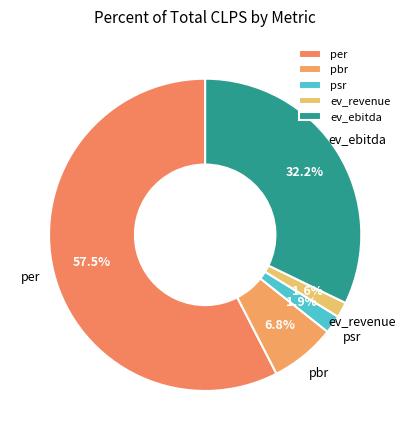

Is it true that ev_revenue is 2% of the pie?

True